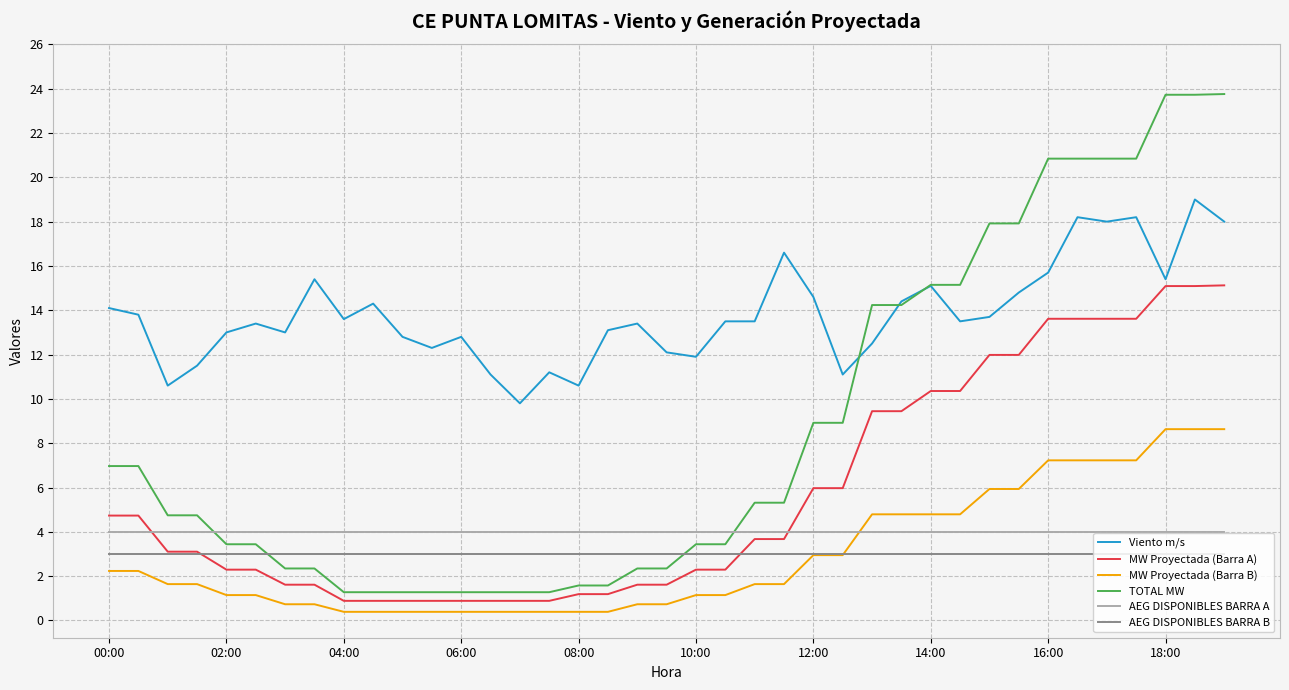

List the series in order of their peak value, lowest first.

AEG DISPONIBLES BARRA B, AEG DISPONIBLES BARRA A, MW Proyectada (Barra B), MW Proyectada (Barra A), Viento m/s, TOTAL MW